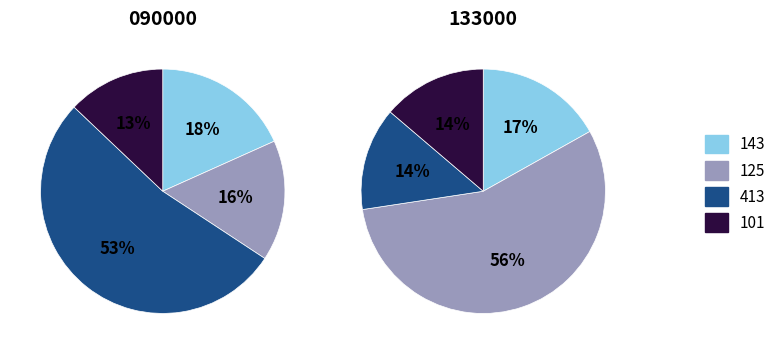

Is it true that 125 is 18% of the pie?

False